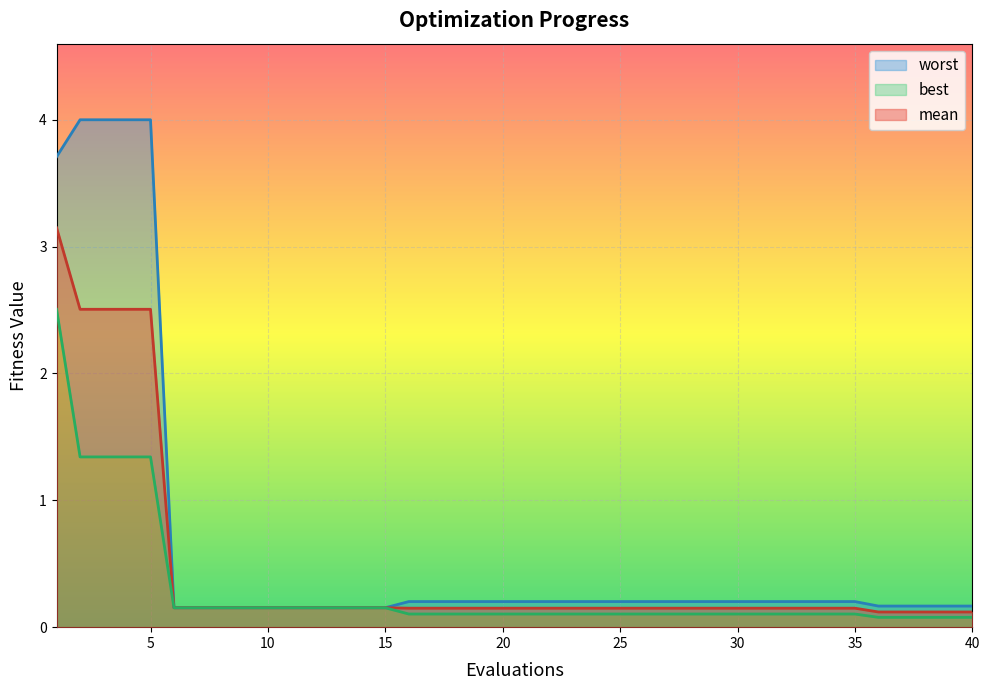

At which label is best closest to 1?

2